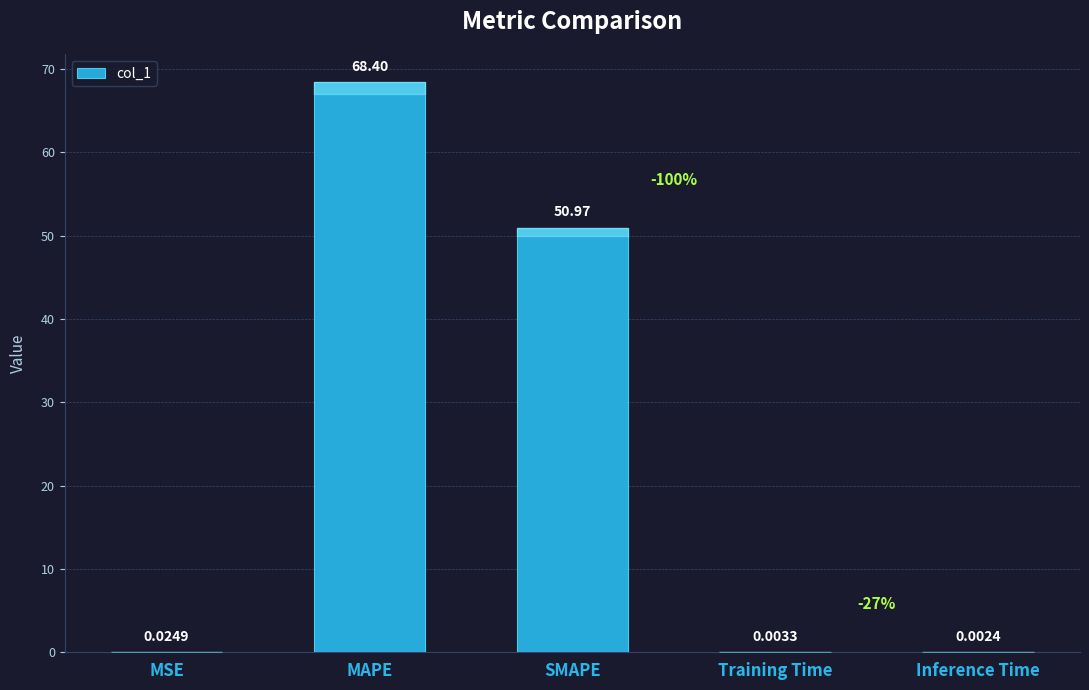

True or false: the data shows 68.4 at MAPE.

True